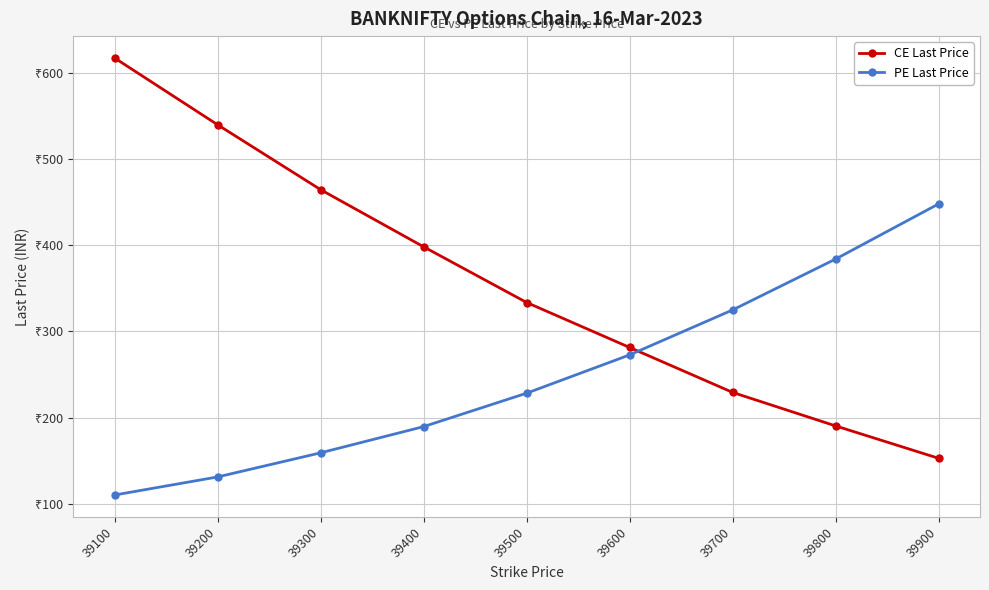

Is this an area chart (filled region under the line)?

No